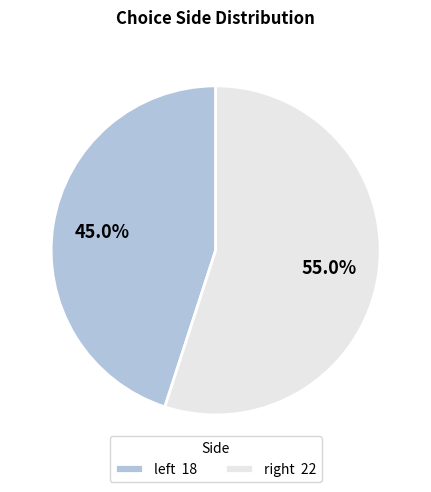

Is there any slice that represents more than half of the pie?

Yes